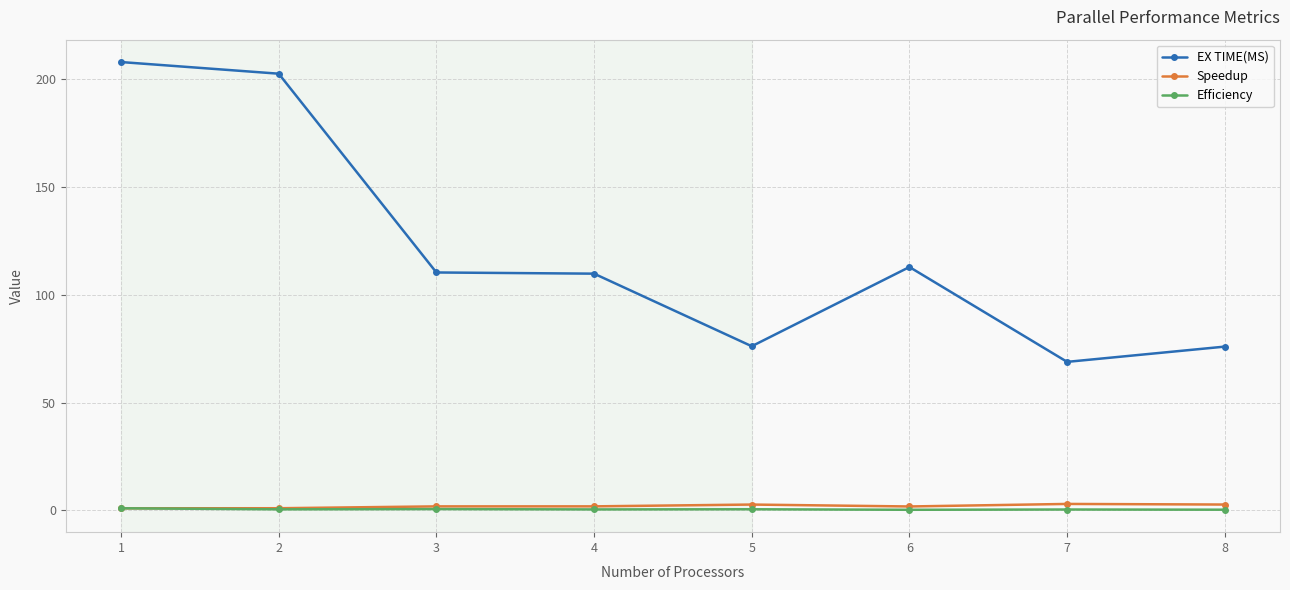

Is it true that Speedup equals 2.7 at 5?

True